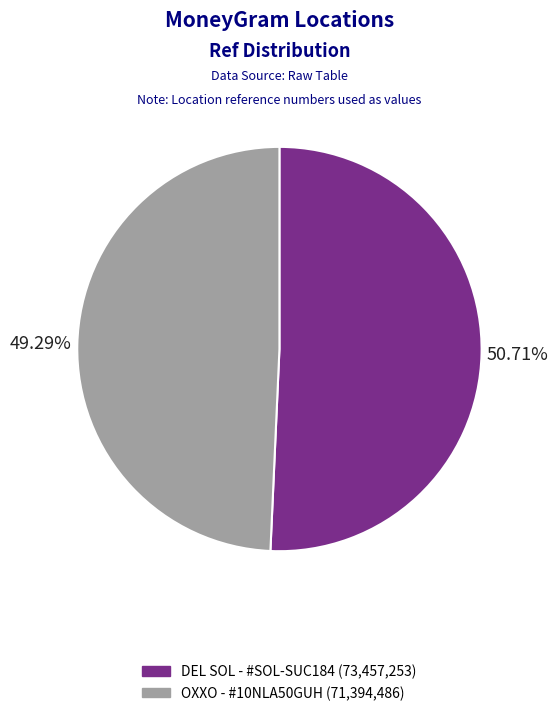

Is there a majority slice in this chart?

Yes